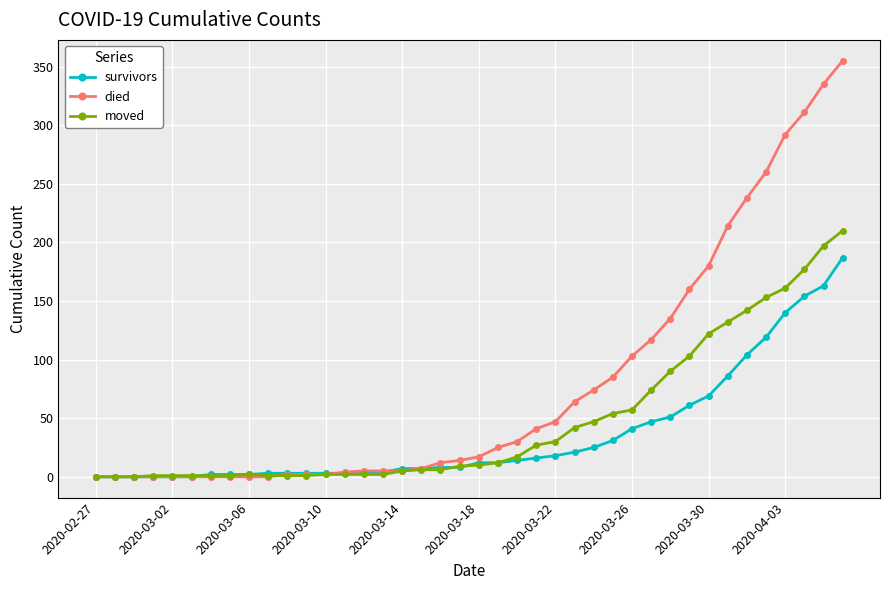

Which series has the largest total across all categories?

died